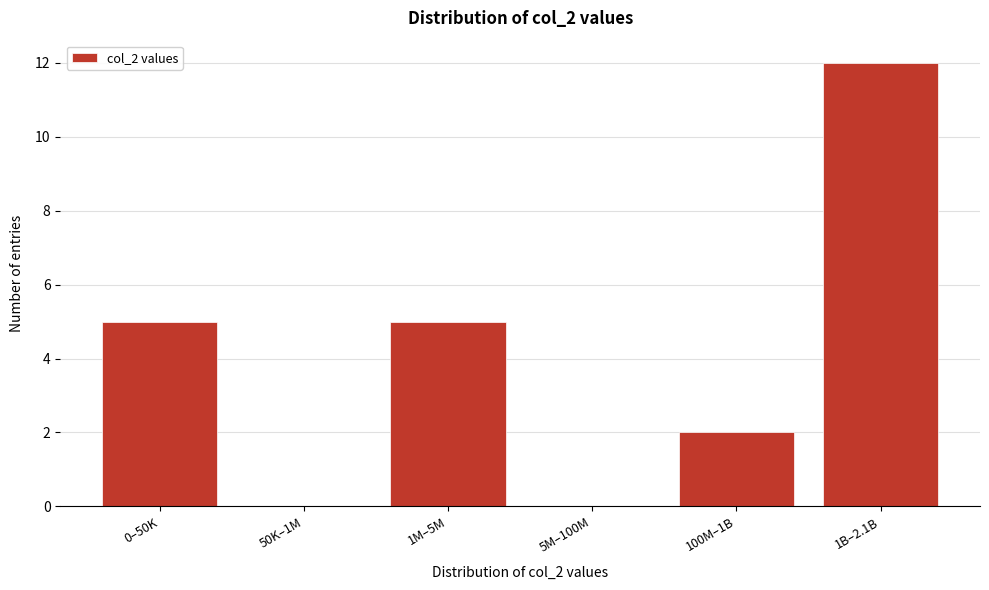

Reading right to left, list all the values displayed in this chart.

1B–2.1B=12	100M–1B=2	5M–100M=0	1M–5M=5	50K–1M=0	0–50K=5